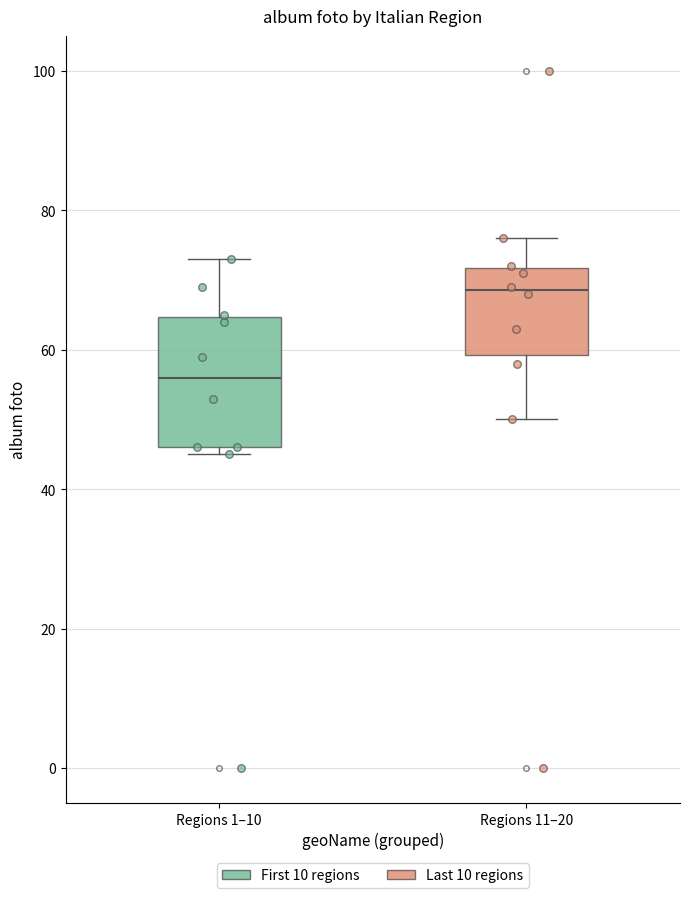

Which box's median line is the highest?

Regions 11–20